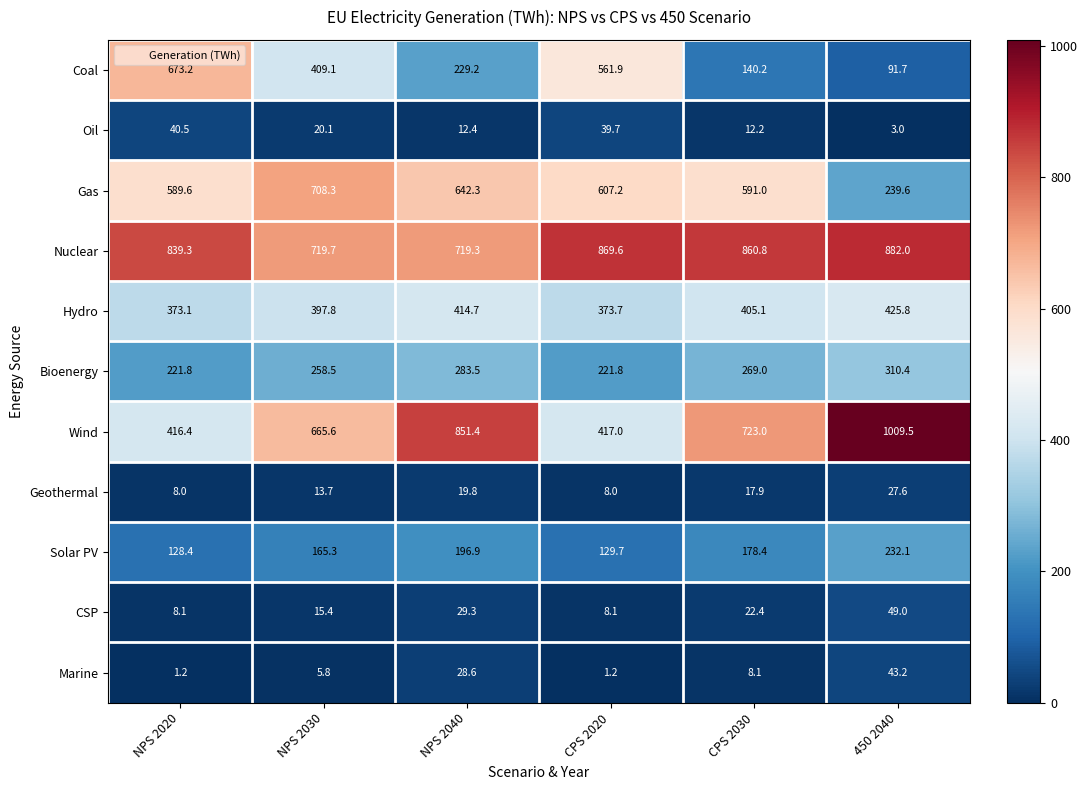

Is it true that Marine equals 28.6 at NPS 2040?

True